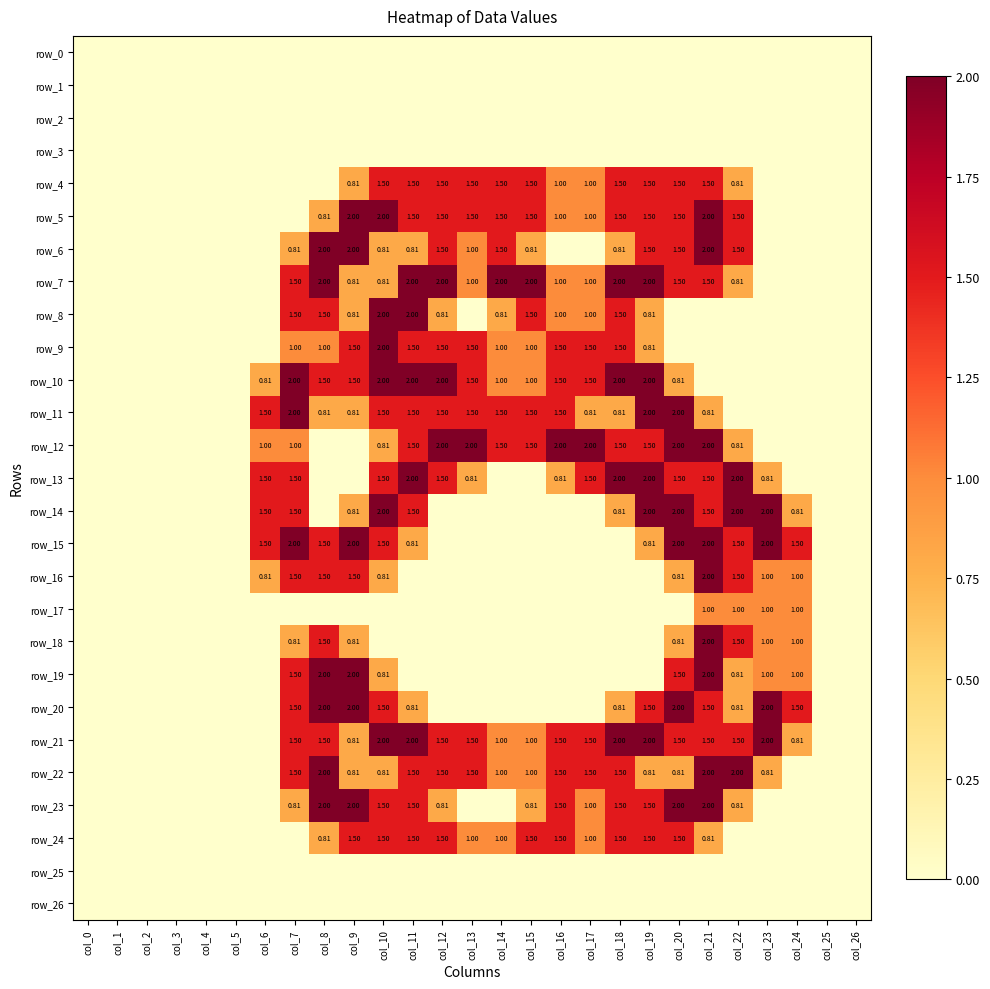

How many data points in row_11 are above 0?

16